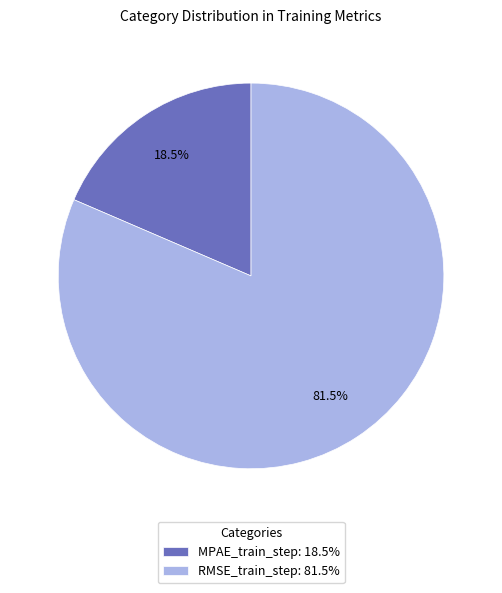

The RMSE_train_step slice represents 96% of the pie. True or false?

False